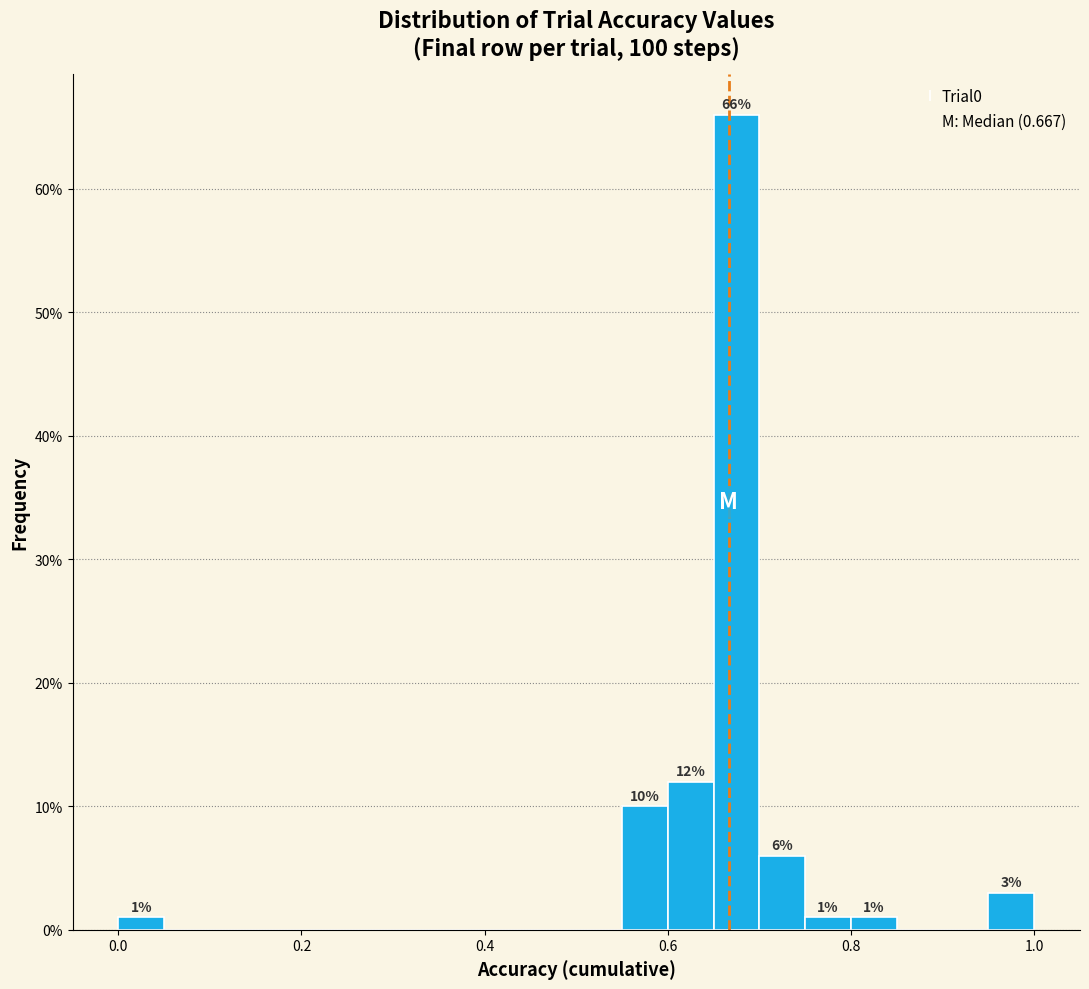

Around what value on the x-axis is the tallest bar? Give the approximate position of its centre, as read against the axis.

0.68